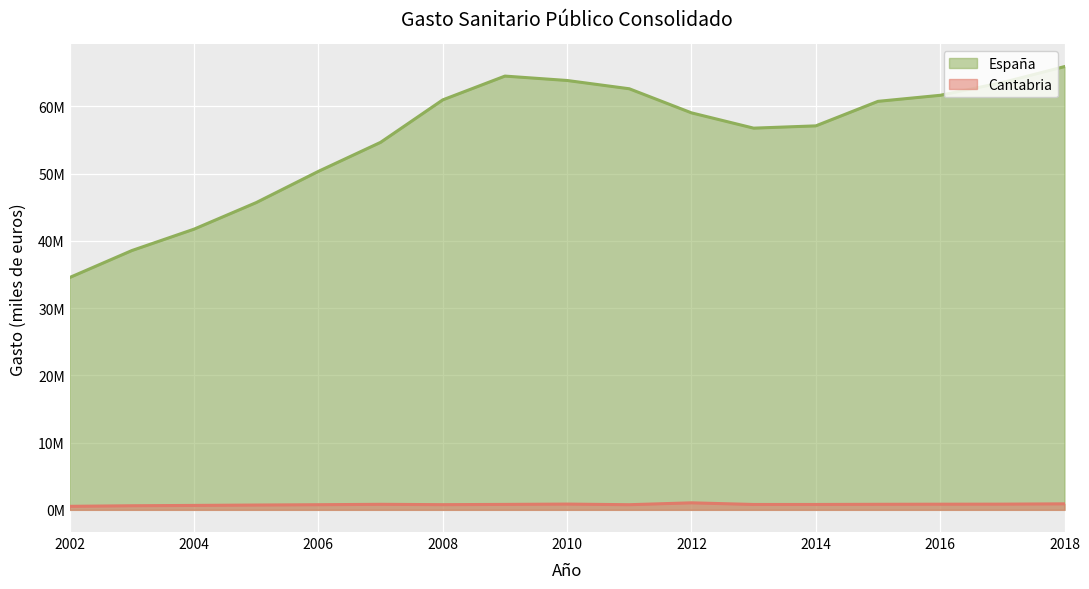

True or false: Cantabria and España cross at least once.

False